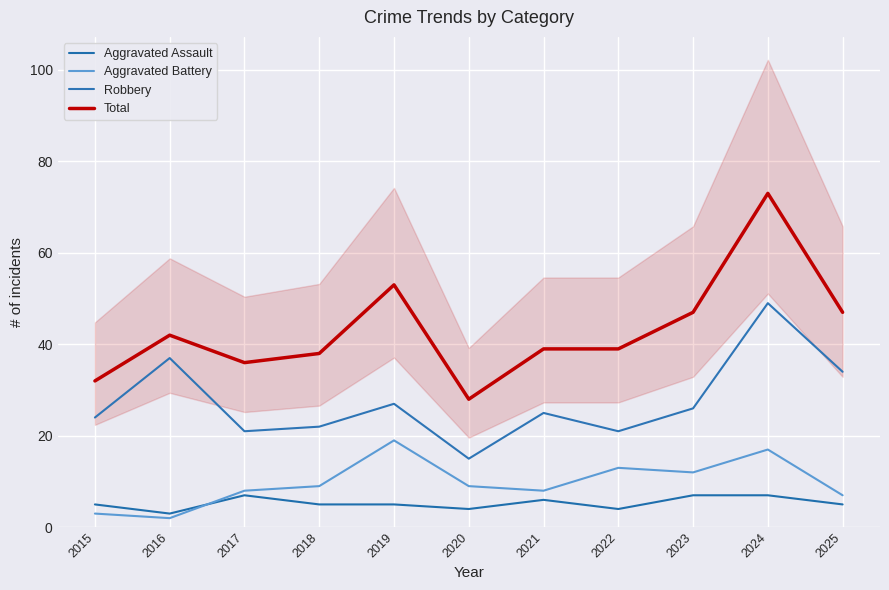

At which label is Robbery closest to 32?

2025